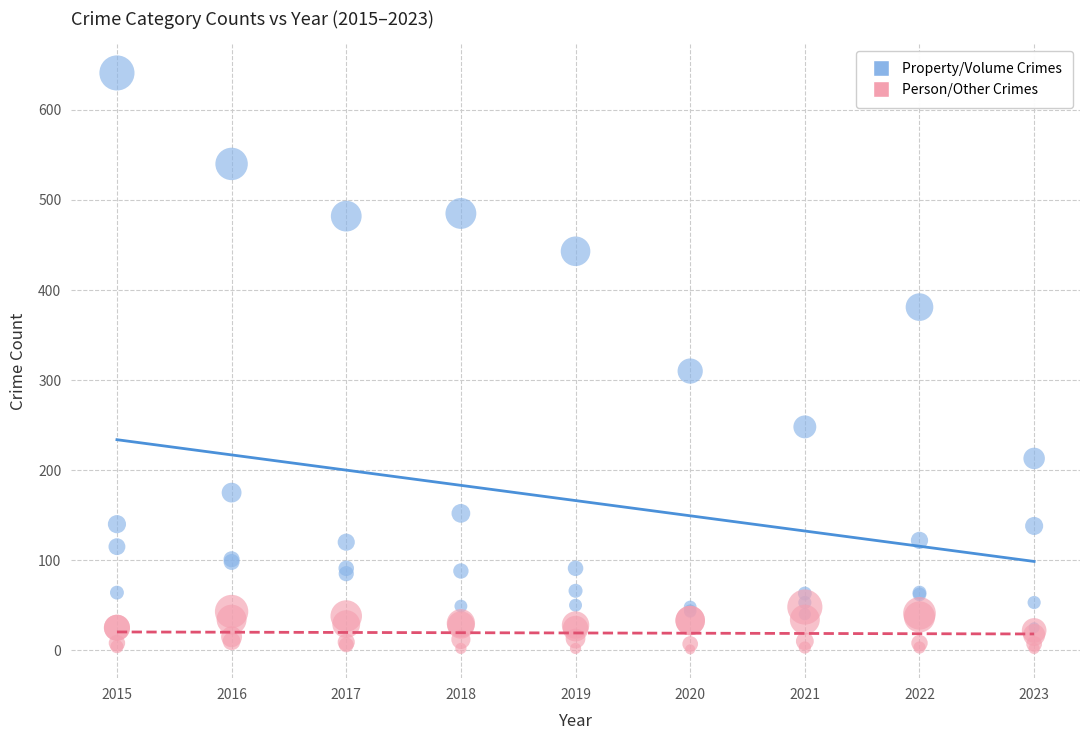

What are all the series names shown in the legend?

Property/Volume Crimes, Person/Other Crimes